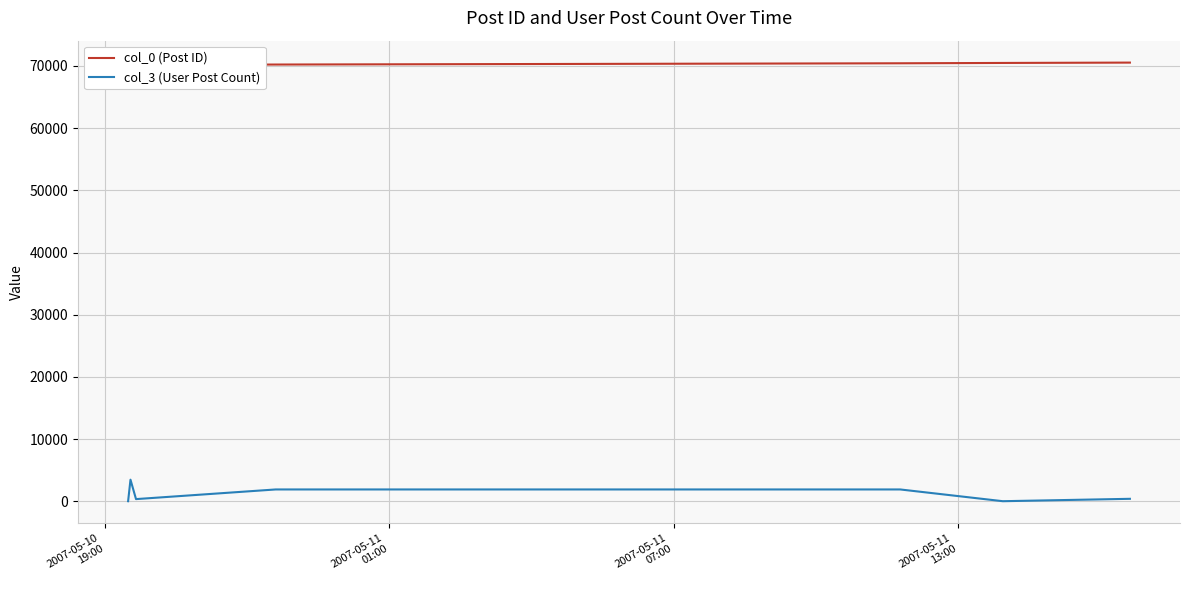

At which category does the chart reach its minimum across all series?

2007-05-10
19:00